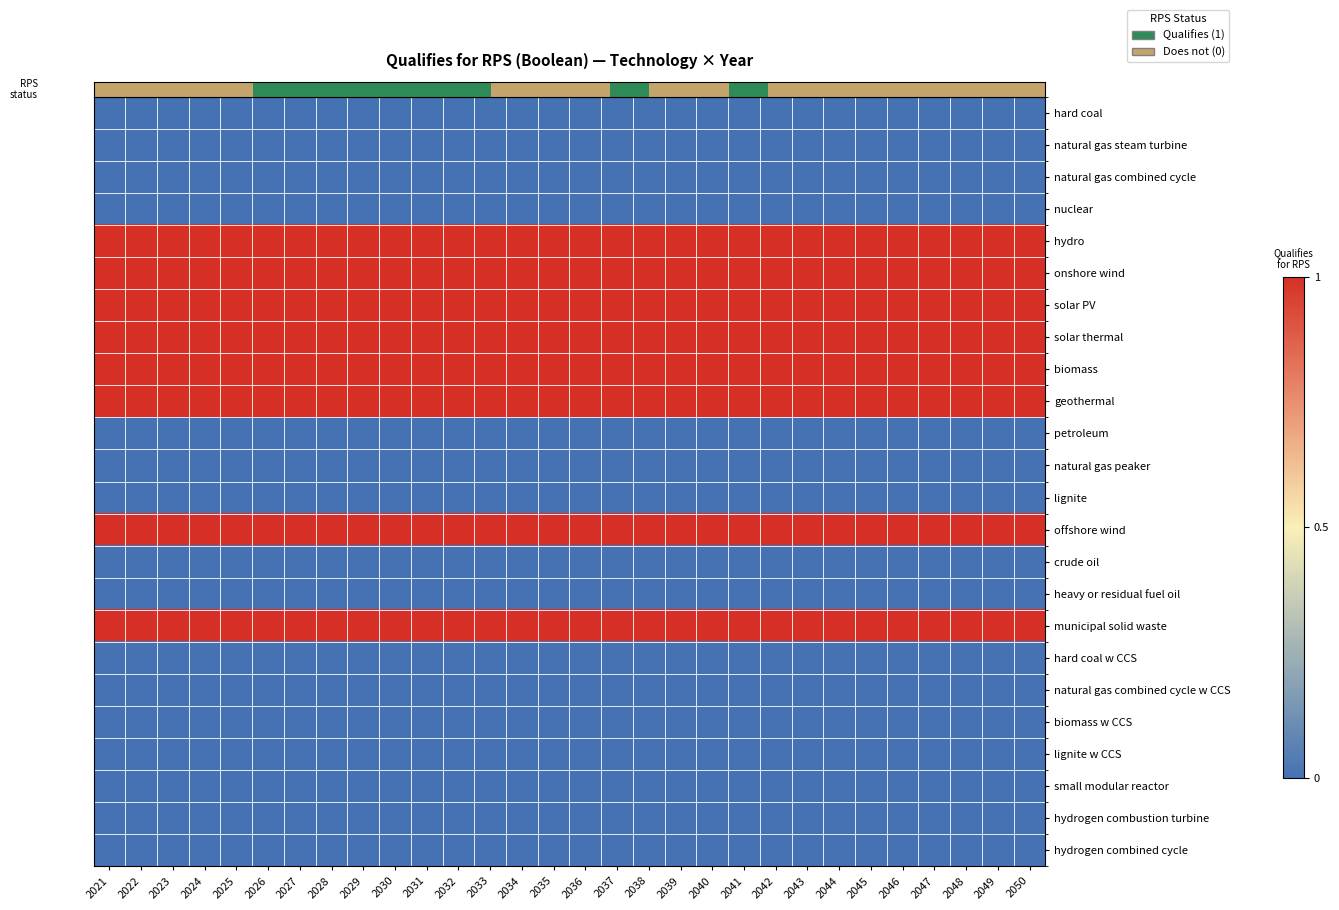

Reading left to right, what are all the values shown in this chart?

row_0: 0	0	0	0	0	0	0	0	0	0	0	0	0	0	0	0	0	0	0	0	0	0	0	0	0	0	0	0	0	0
row_1: 0	0	0	0	0	0	0	0	0	0	0	0	0	0	0	0	0	0	0	0	0	0	0	0	0	0	0	0	0	0
row_2: 0	0	0	0	0	0	0	0	0	0	0	0	0	0	0	0	0	0	0	0	0	0	0	0	0	0	0	0	0	0
row_3: 0	0	0	0	0	0	0	0	0	0	0	0	0	0	0	0	0	0	0	0	0	0	0	0	0	0	0	0	0	0
row_4: 1	1	1	1	1	1	1	1	1	1	1	1	1	1	1	1	1	1	1	1	1	1	1	1	1	1	1	1	1	1
row_5: 1	1	1	1	1	1	1	1	1	1	1	1	1	1	1	1	1	1	1	1	1	1	1	1	1	1	1	1	1	1
row_6: 1	1	1	1	1	1	1	1	1	1	1	1	1	1	1	1	1	1	1	1	1	1	1	1	1	1	1	1	1	1
row_7: 1	1	1	1	1	1	1	1	1	1	1	1	1	1	1	1	1	1	1	1	1	1	1	1	1	1	1	1	1	1
row_8: 1	1	1	1	1	1	1	1	1	1	1	1	1	1	1	1	1	1	1	1	1	1	1	1	1	1	1	1	1	1
row_9: 1	1	1	1	1	1	1	1	1	1	1	1	1	1	1	1	1	1	1	1	1	1	1	1	1	1	1	1	1	1
row_10: 0	0	0	0	0	0	0	0	0	0	0	0	0	0	0	0	0	0	0	0	0	0	0	0	0	0	0	0	0	0
row_11: 0	0	0	0	0	0	0	0	0	0	0	0	0	0	0	0	0	0	0	0	0	0	0	0	0	0	0	0	0	0
row_12: 0	0	0	0	0	0	0	0	0	0	0	0	0	0	0	0	0	0	0	0	0	0	0	0	0	0	0	0	0	0
row_13: 1	1	1	1	1	1	1	1	1	1	1	1	1	1	1	1	1	1	1	1	1	1	1	1	1	1	1	1	1	1
row_14: 0	0	0	0	0	0	0	0	0	0	0	0	0	0	0	0	0	0	0	0	0	0	0	0	0	0	0	0	0	0
row_15: 0	0	0	0	0	0	0	0	0	0	0	0	0	0	0	0	0	0	0	0	0	0	0	0	0	0	0	0	0	0
row_16: 1	1	1	1	1	1	1	1	1	1	1	1	1	1	1	1	1	1	1	1	1	1	1	1	1	1	1	1	1	1
row_17: 0	0	0	0	0	0	0	0	0	0	0	0	0	0	0	0	0	0	0	0	0	0	0	0	0	0	0	0	0	0
row_18: 0	0	0	0	0	0	0	0	0	0	0	0	0	0	0	0	0	0	0	0	0	0	0	0	0	0	0	0	0	0
row_19: 0	0	0	0	0	0	0	0	0	0	0	0	0	0	0	0	0	0	0	0	0	0	0	0	0	0	0	0	0	0
row_20: 0	0	0	0	0	0	0	0	0	0	0	0	0	0	0	0	0	0	0	0	0	0	0	0	0	0	0	0	0	0
row_21: 0	0	0	0	0	0	0	0	0	0	0	0	0	0	0	0	0	0	0	0	0	0	0	0	0	0	0	0	0	0
row_22: 0	0	0	0	0	0	0	0	0	0	0	0	0	0	0	0	0	0	0	0	0	0	0	0	0	0	0	0	0	0
row_23: 0	0	0	0	0	0	0	0	0	0	0	0	0	0	0	0	0	0	0	0	0	0	0	0	0	0	0	0	0	0